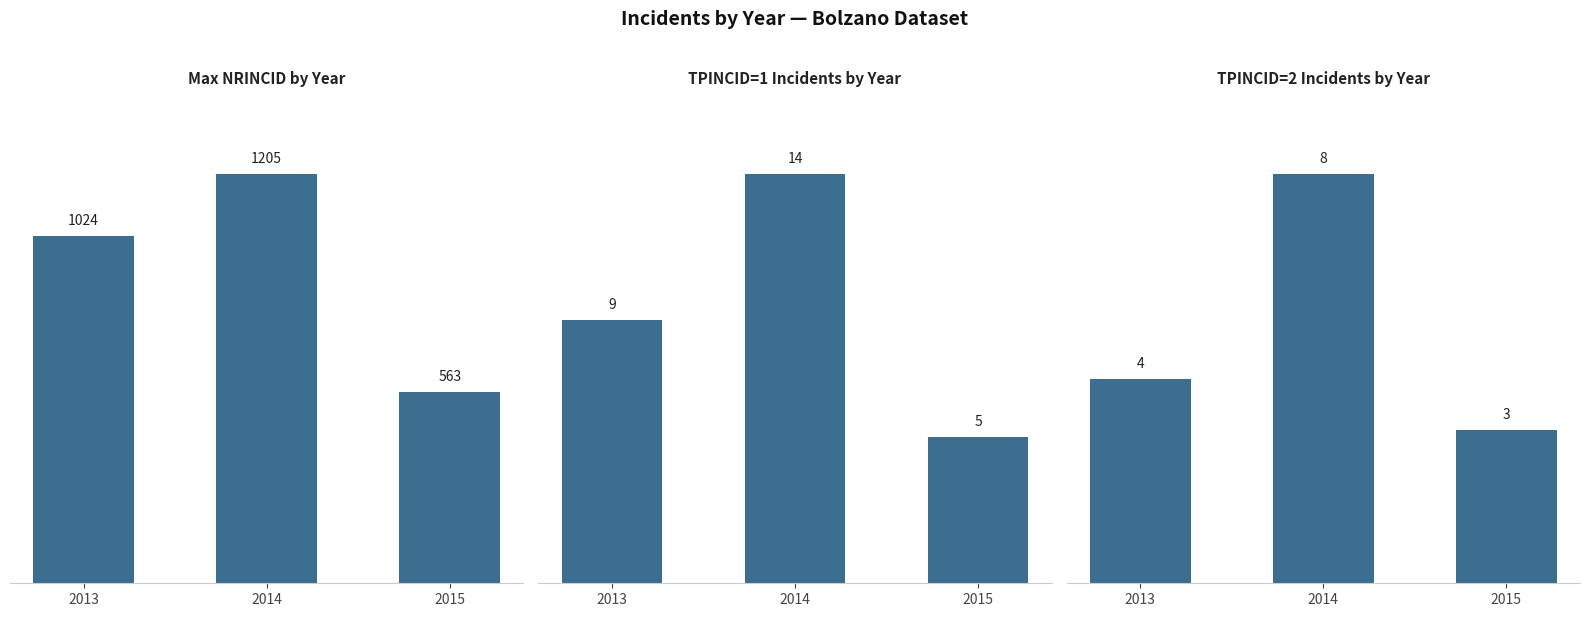

How many values in the TPINCID=2 Incidents by Year series are below 4?

1